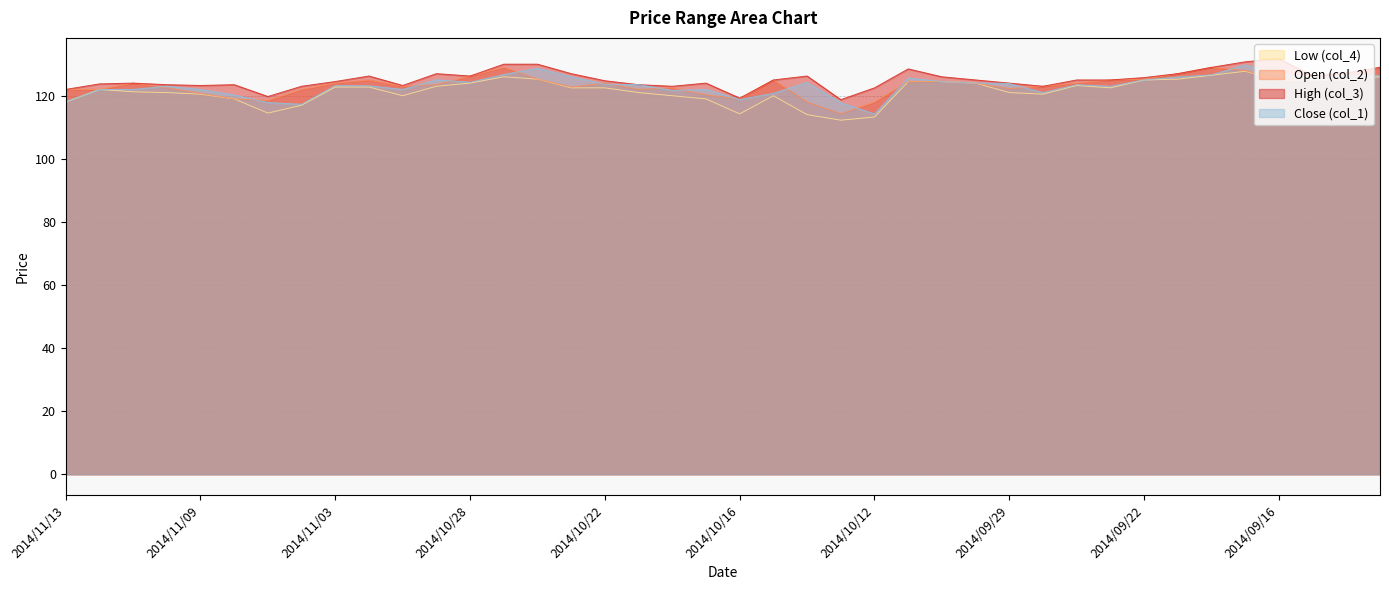

Read the col_2 value at 2014/10/19.

120.2